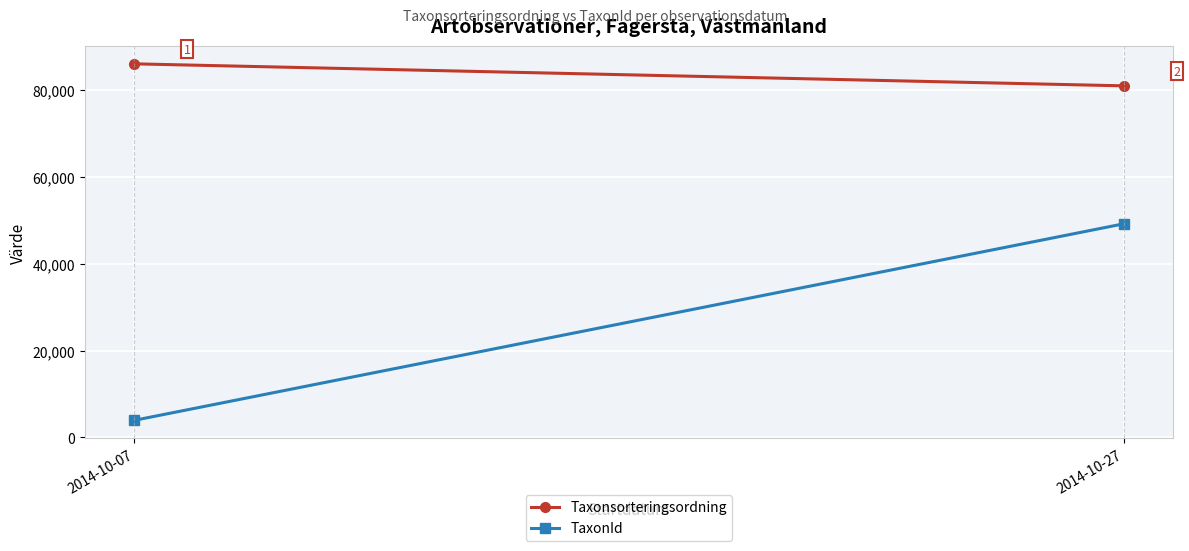

Count the number of categories in the chart.

2